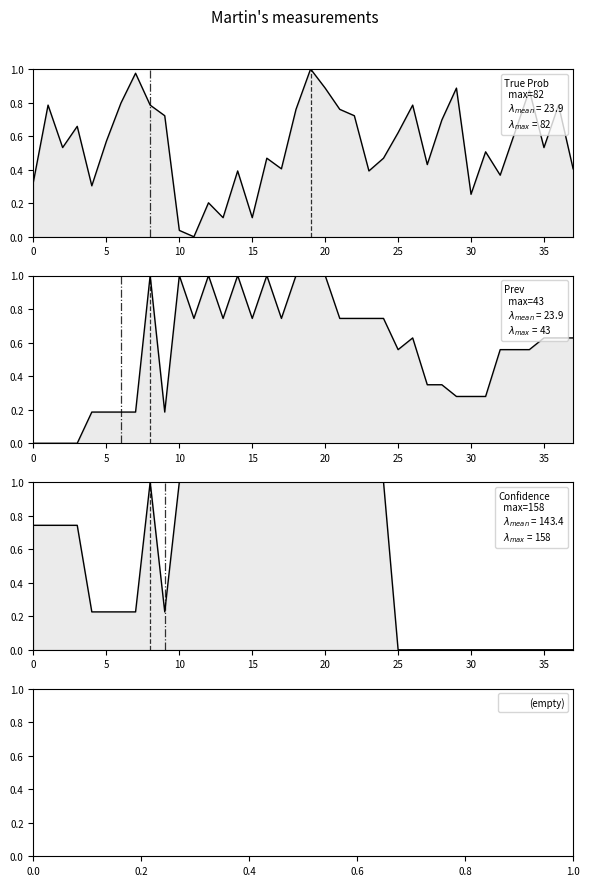

Reading left to right, extract all data points from this chart.

True Prob: 0.3	0.8	0.5	0.7	0.3	0.6	0.8	1.0	0.8	0.7	0.0	0.0	0.2	0.1	0.4	0.1	0.5	0.4	0.8	1.0	0.9	0.8	0.7	0.4	0.5	0.6	0.8	0.4	0.7	0.9	0.3	0.5	0.4	0.6	0.9	0.5	0.8	0.4
Prev: 0.0	0.0	0.0	0.0	0.2	0.2	0.2	0.2	1.0	0.2	1.0	0.7	1.0	0.7	1.0	0.7	1.0	0.7	1.0	1.0	1.0	0.7	0.7	0.7	0.7	0.6	0.6	0.3	0.3	0.3	0.3	0.3	0.6	0.6	0.6	0.6	0.6	0.6
Confidence: 0.7	0.7	0.7	0.7	0.2	0.2	0.2	0.2	1.0	0.2	1.0	1.0	1.0	1.0	1.0	1.0	1.0	1.0	1.0	1.0	1.0	1.0	1.0	1.0	1.0	0.0	0.0	0.0	0.0	0.0	0.0	0.0	0.0	0.0	0.0	0.0	0.0	0.0